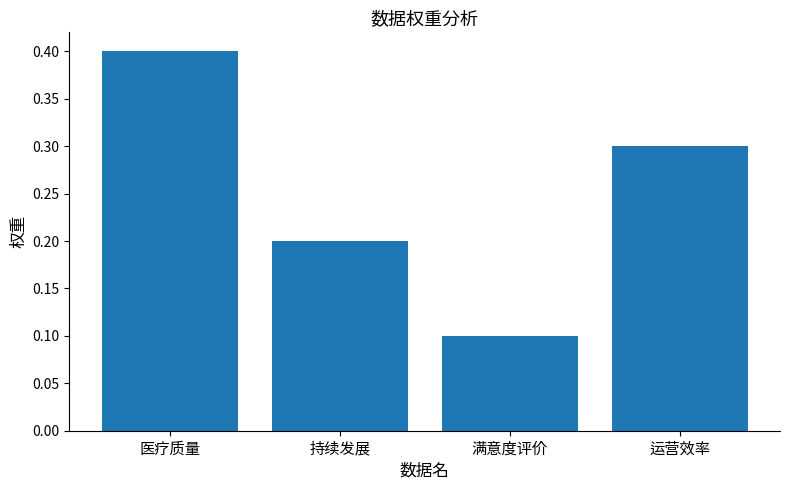

What is the label of the 1st bar from the left?

医疗质量